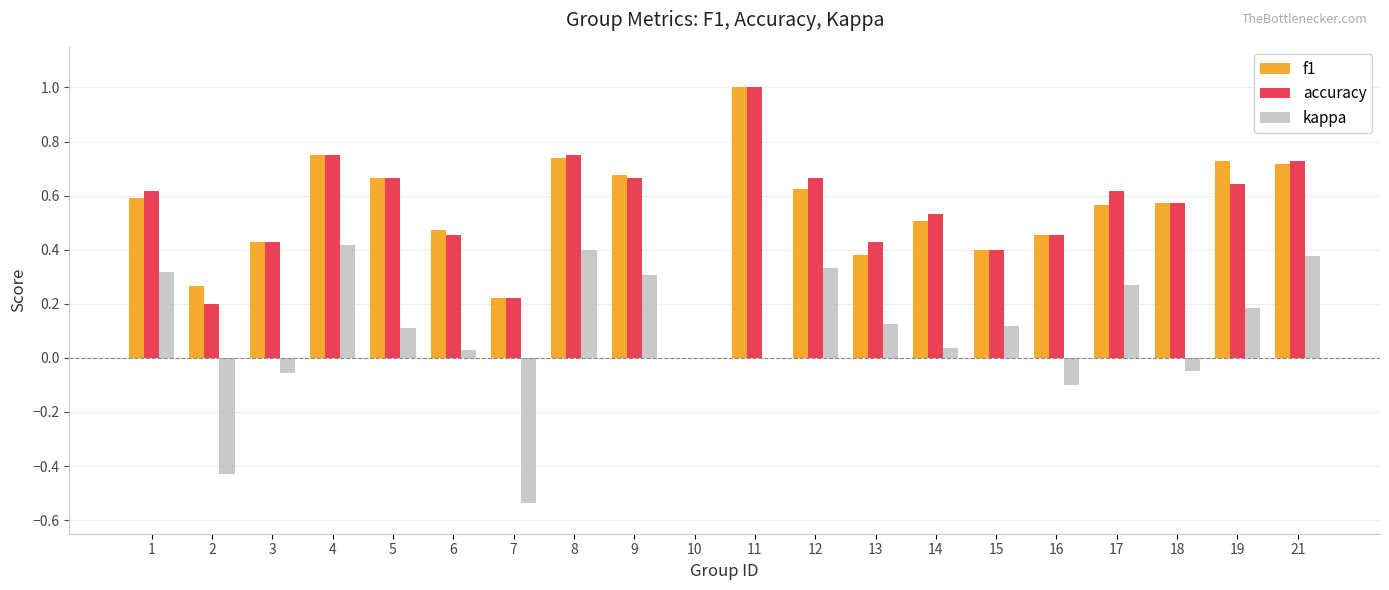

Count the number of categories in the chart.

20